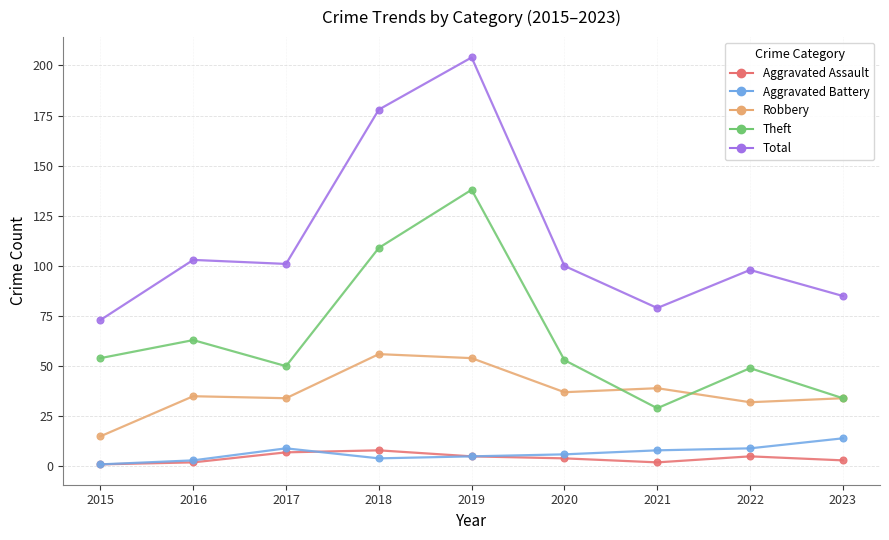

Rank the series by their maximum value, from highest to lowest.

Total, Theft, Robbery, Aggravated Battery, Aggravated Assault